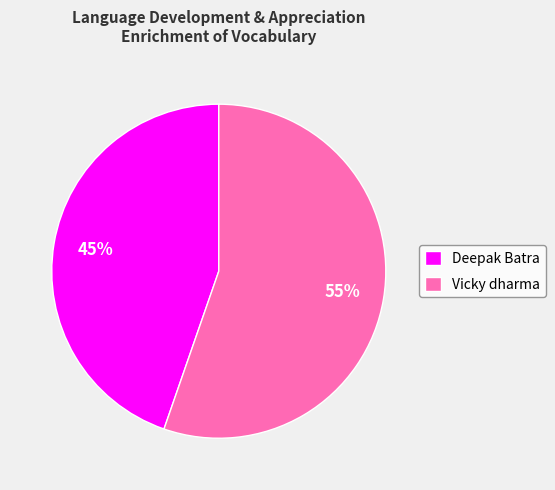

How many slices are in this pie chart?

2